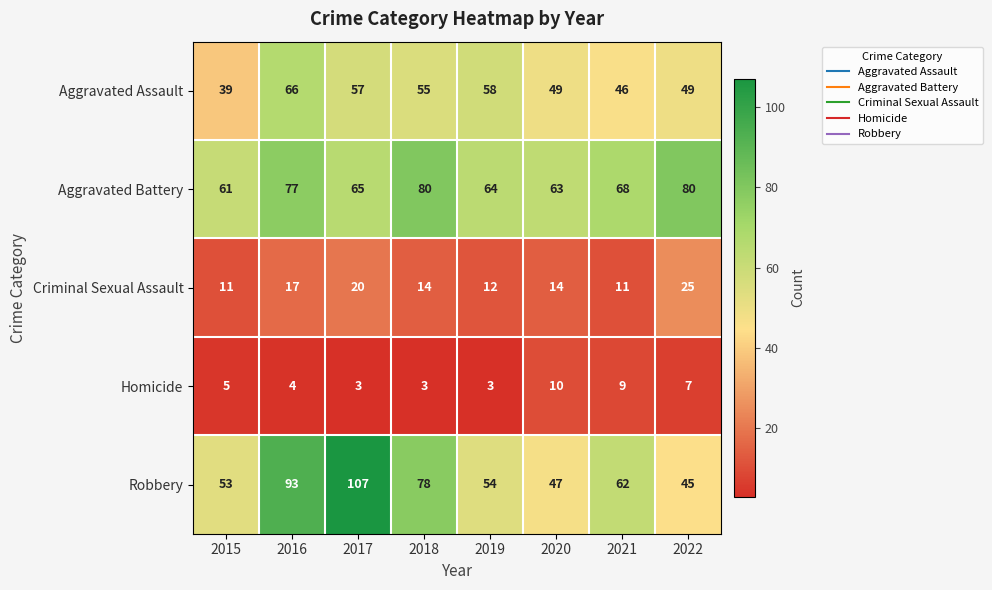

At how many categories does at least one series exceed 46?

8